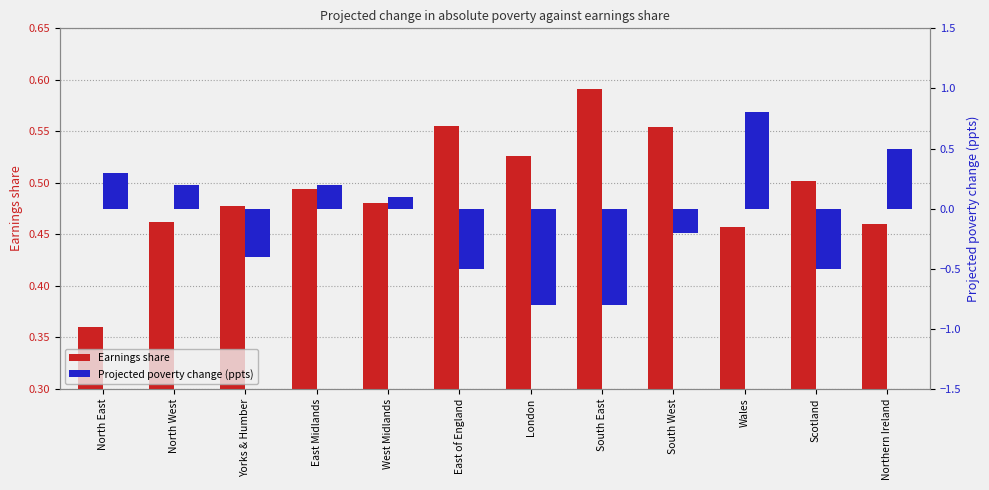

Which series has the largest total across all categories?

Earnings share